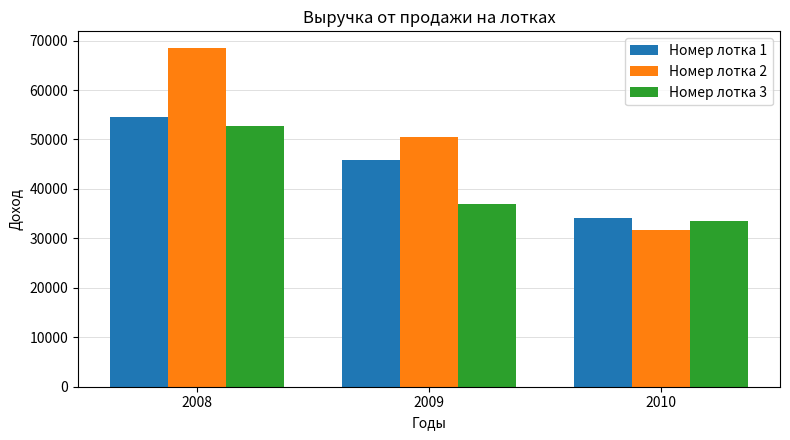

What is the value of the Номер лотка 2 bar at the 1st from the left?

68453